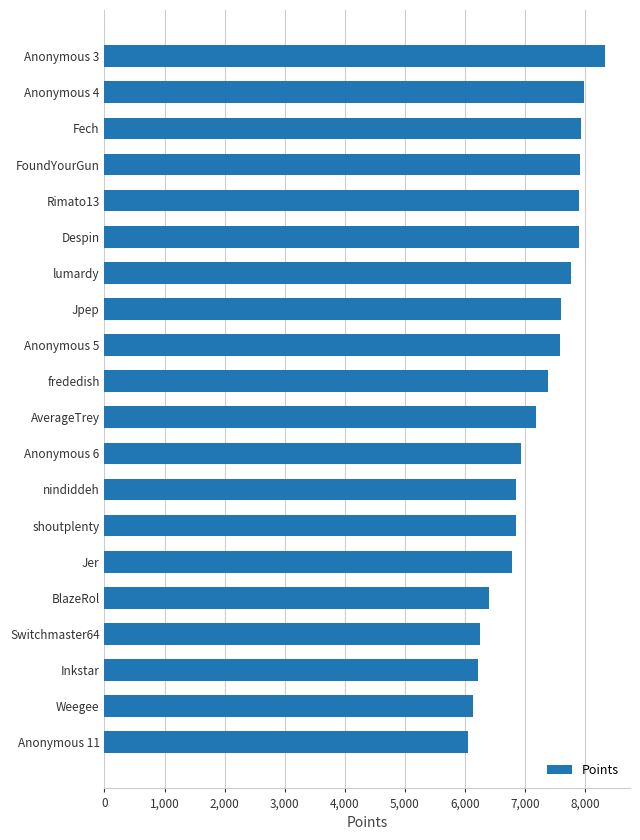

How many bars are there in total?

20